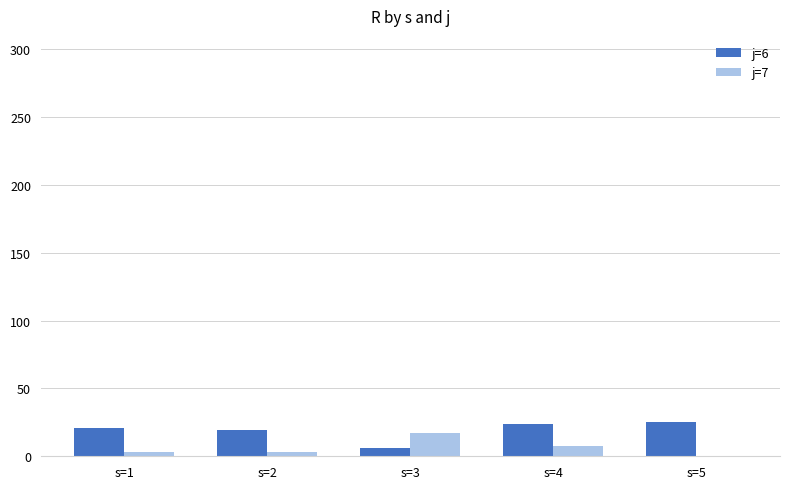

How many series are shown in this chart?

2